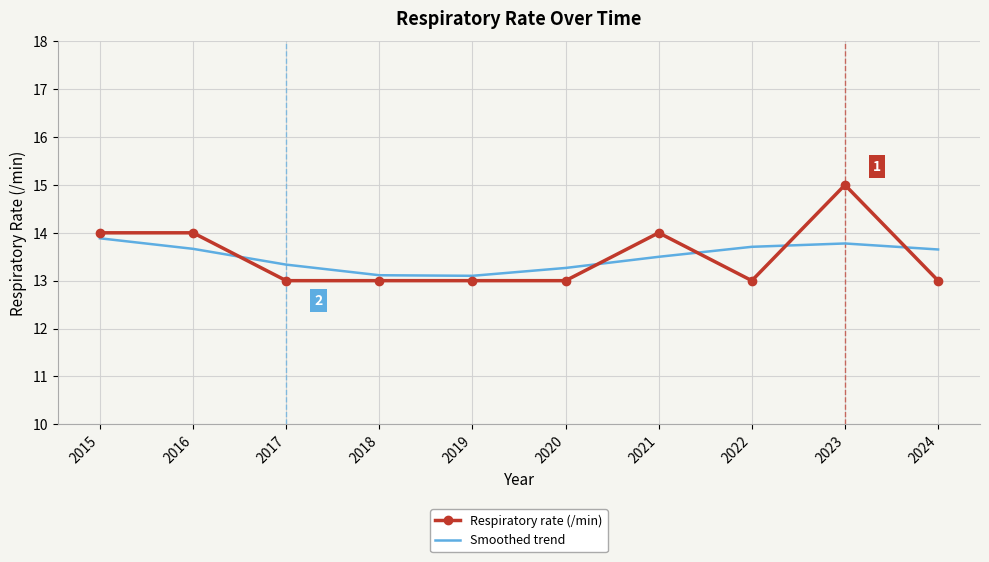

What is the spread (max minus min) of values at 2024?

0.7